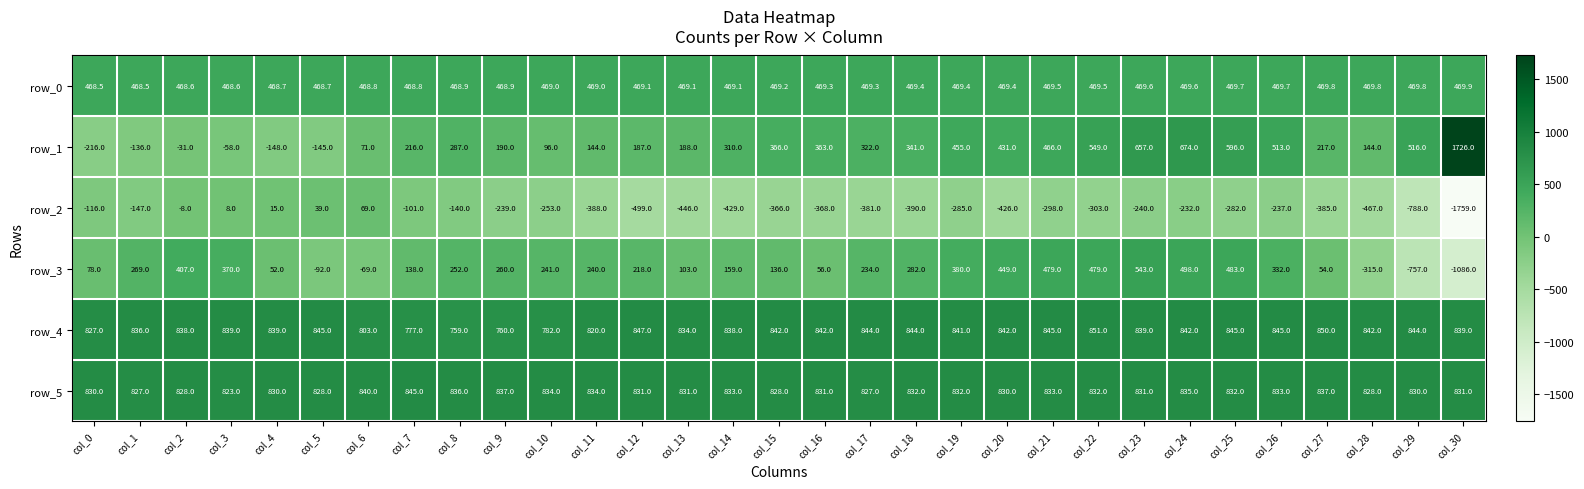

Count the number of data series in this chart.

6